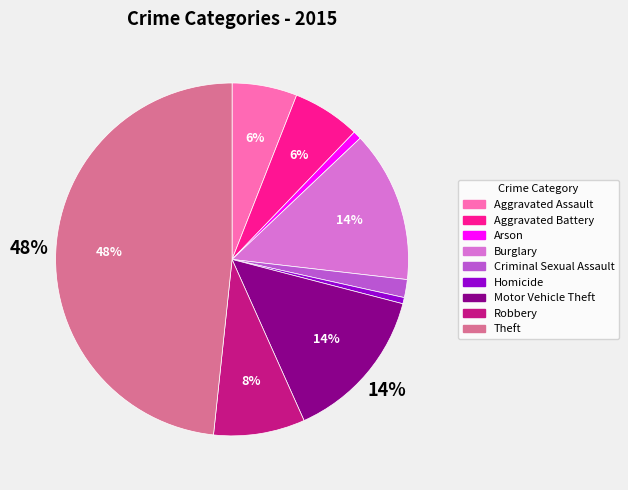

Does Robbery account for over 50% of the chart?

No